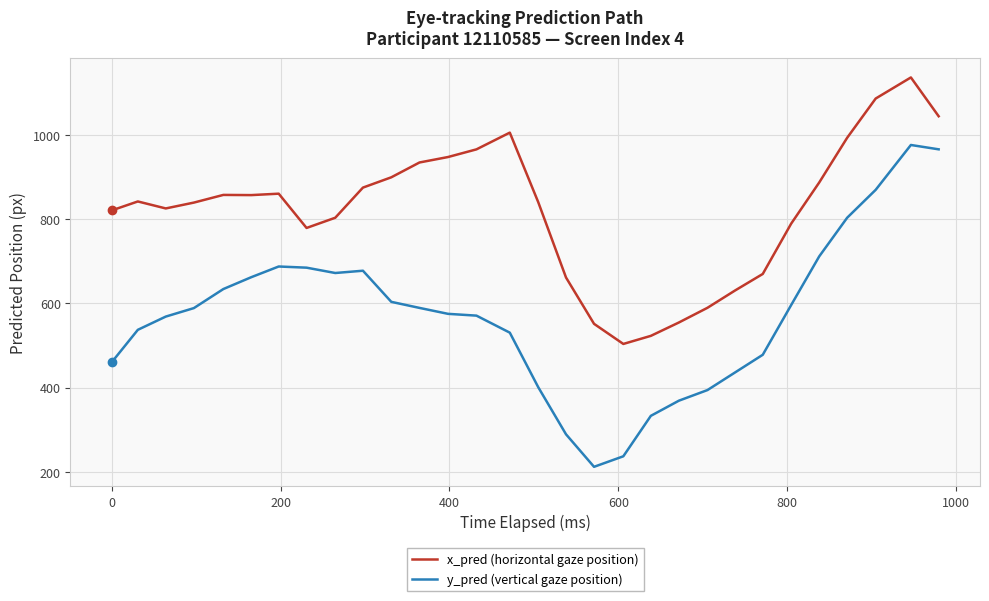

Which series has the largest total across all categories?

x_pred (horizontal gaze position)